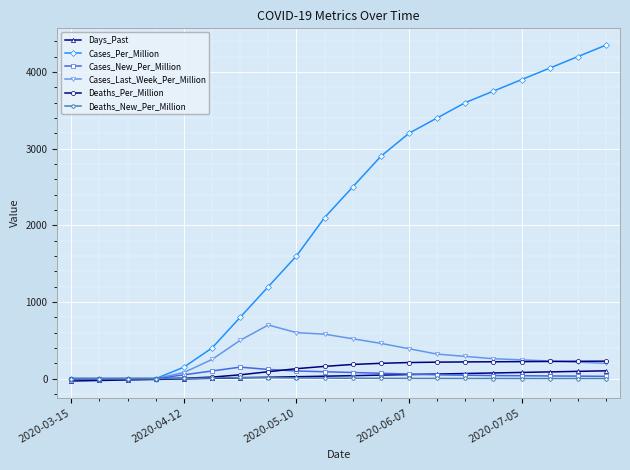

What is the maximum value for Cases_Last_Week_Per_Million?

700.0